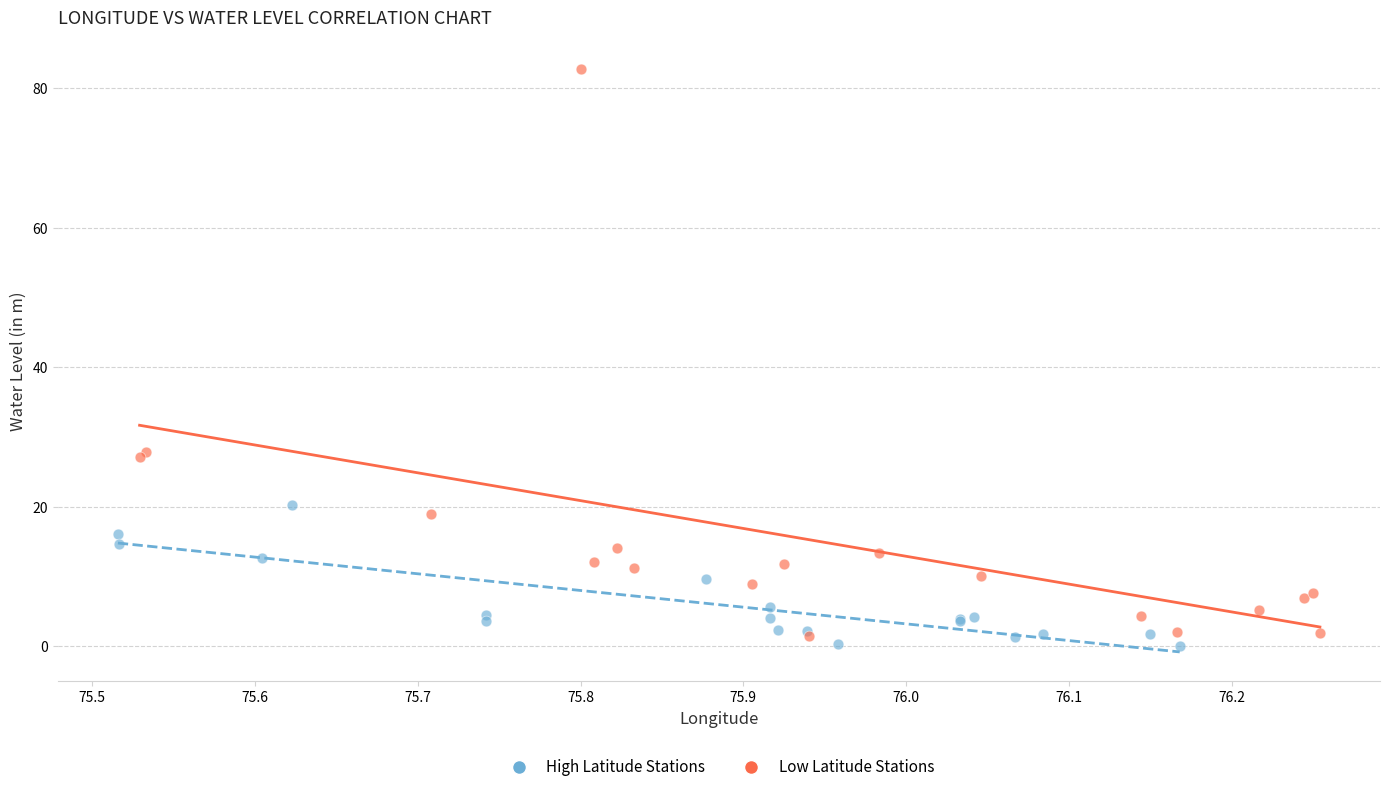

Which series contains the lowest Y value?

High Latitude Stations